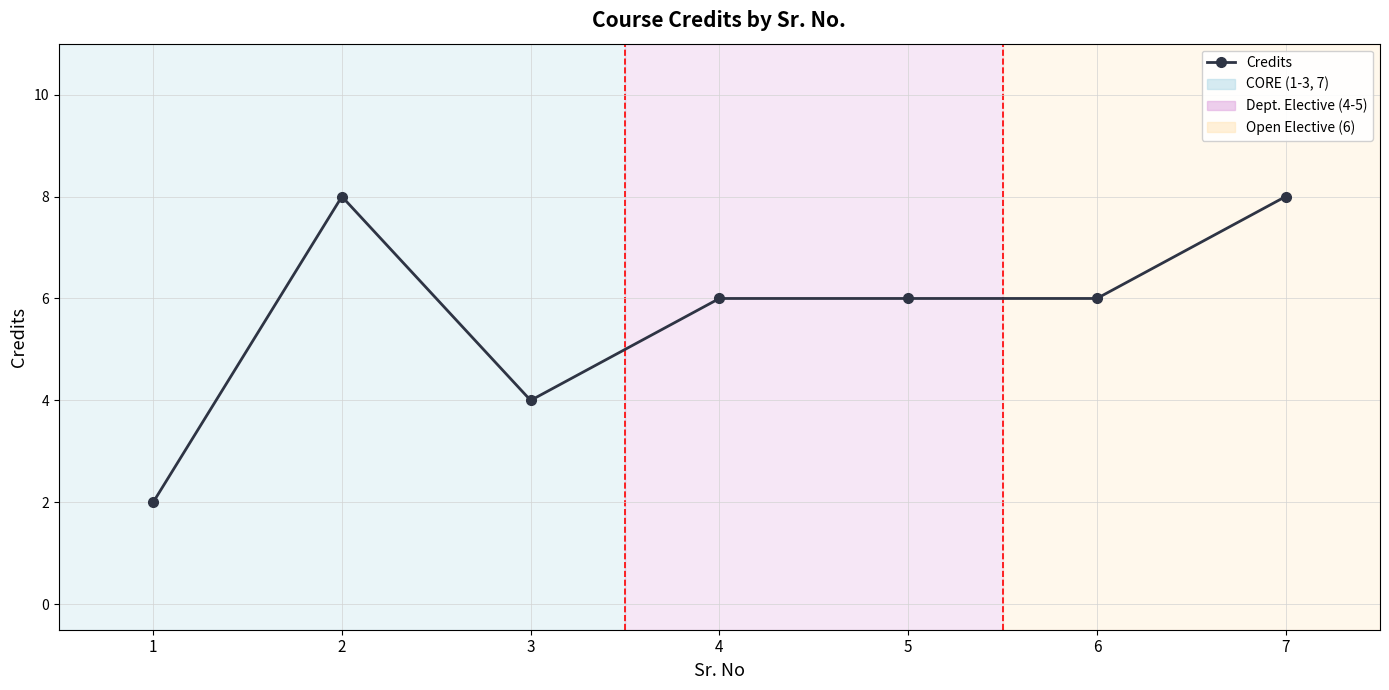

Which label corresponds to the smallest value in the chart?

1